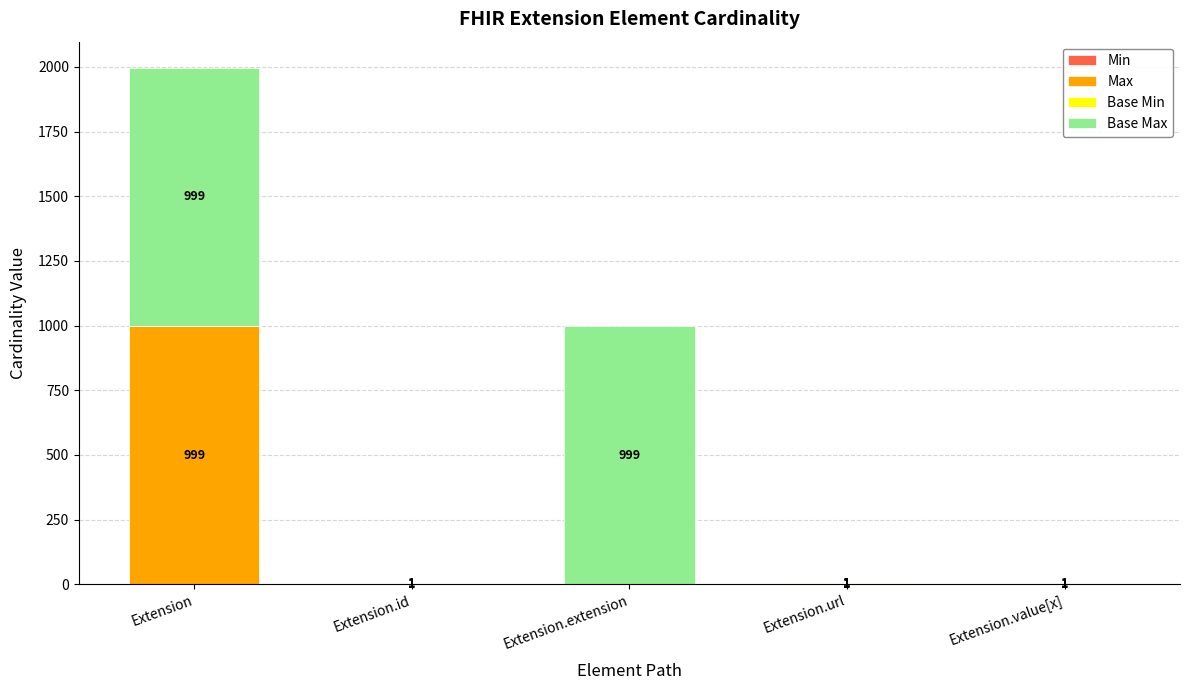

Does the chart contain stacked bars?

Yes